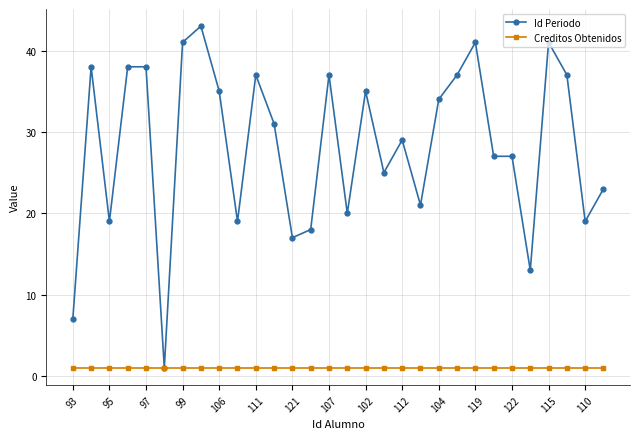

What is the value of the Creditos Obtenidos point at the 10th from the left?

1